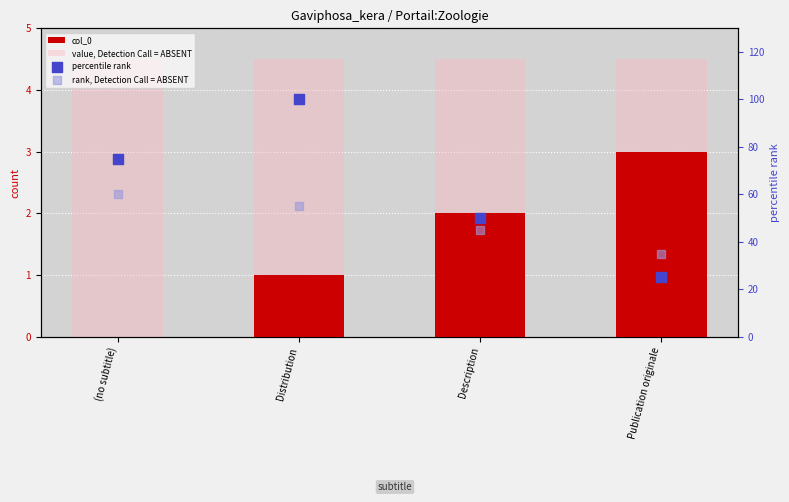

What is the total value across all series at Distribution?

160.5